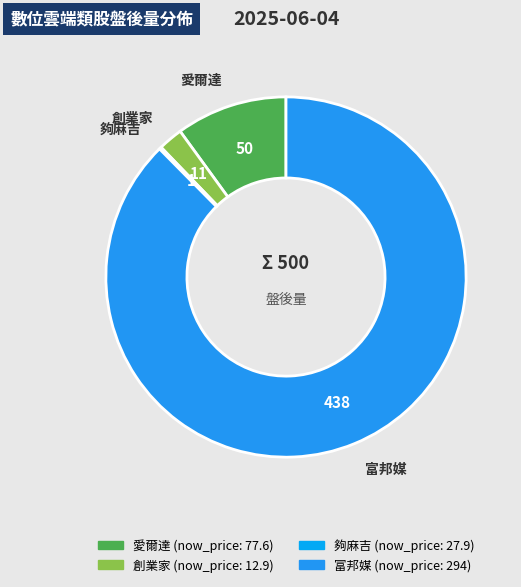

Combined, do 富邦媒 and 愛爾達 account for over 50%?

Yes